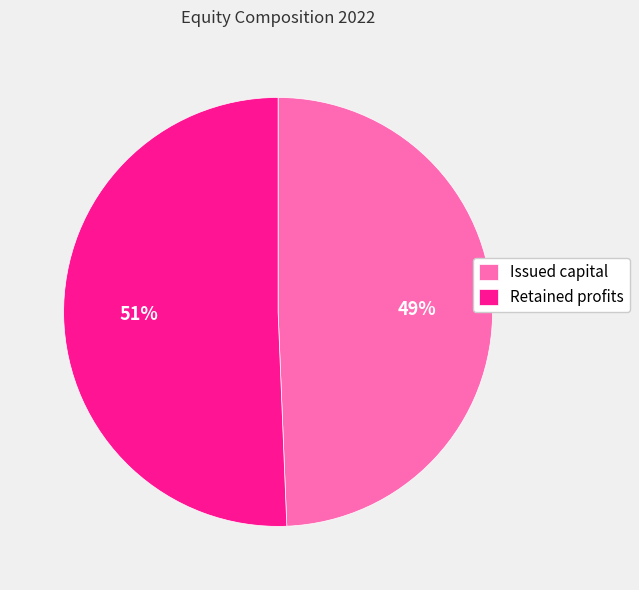

To the nearest percent, what is the average slice percentage?

50%